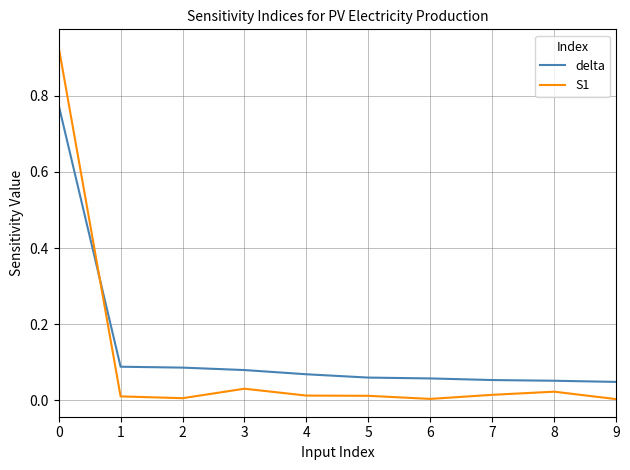

Which series has the widest spread of values?

S1